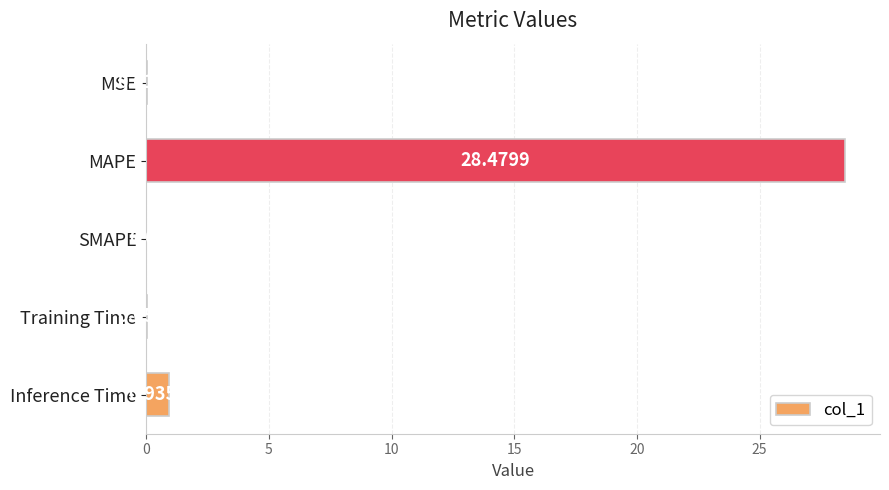

Where is the data nearest to the value 14?

Inference Time